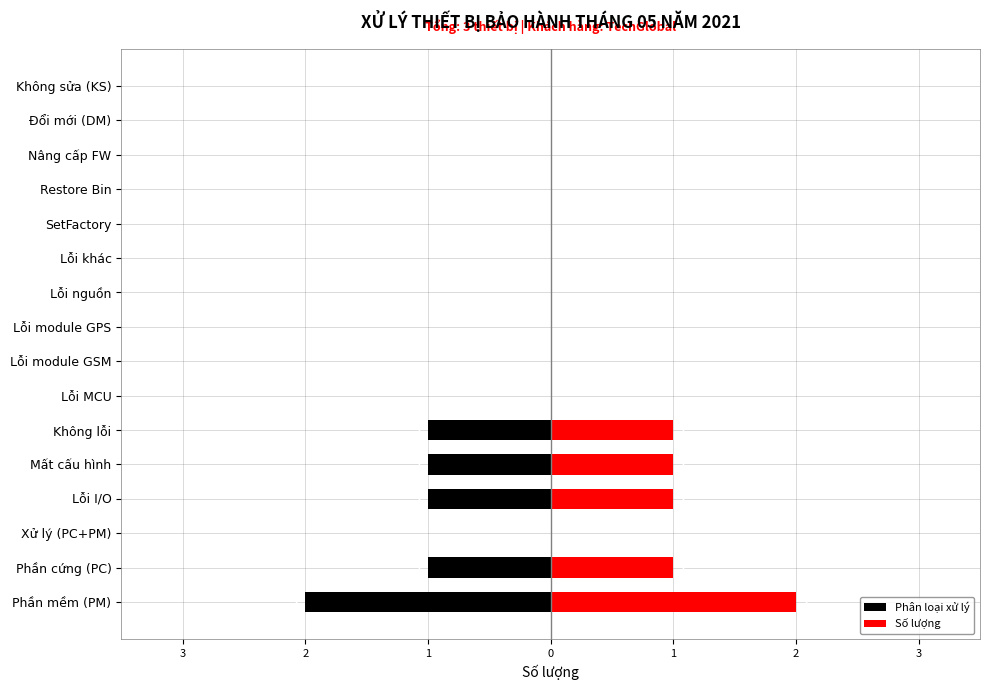

Rank the series by their maximum value, from lowest to highest.

Phân loại xử lý, Số lượng